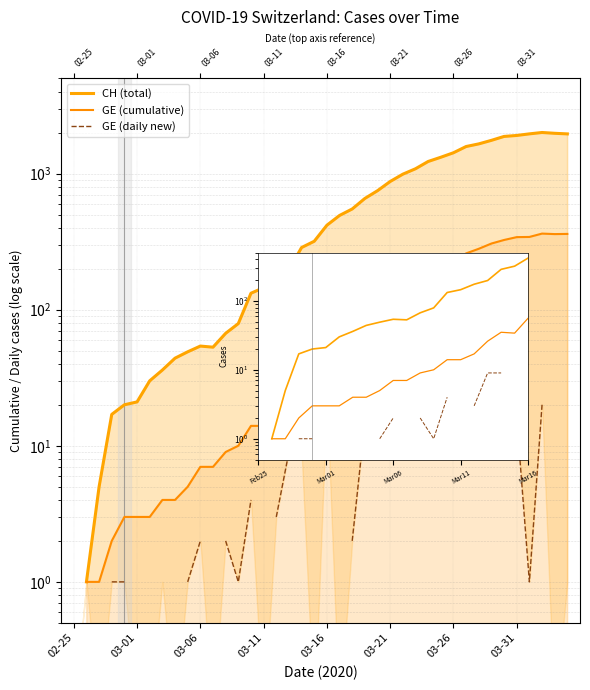

How many interior local peaks does the CH (total) series have?

2